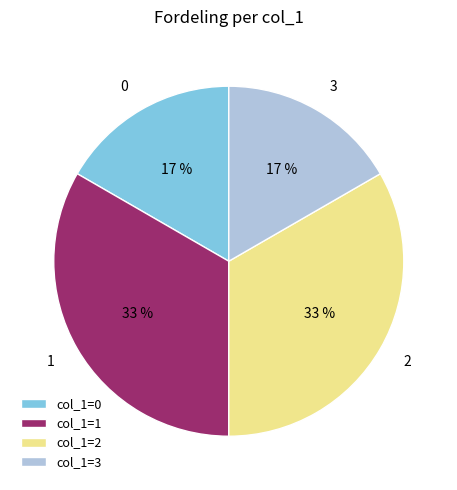

Is 3 the majority of the pie?

No